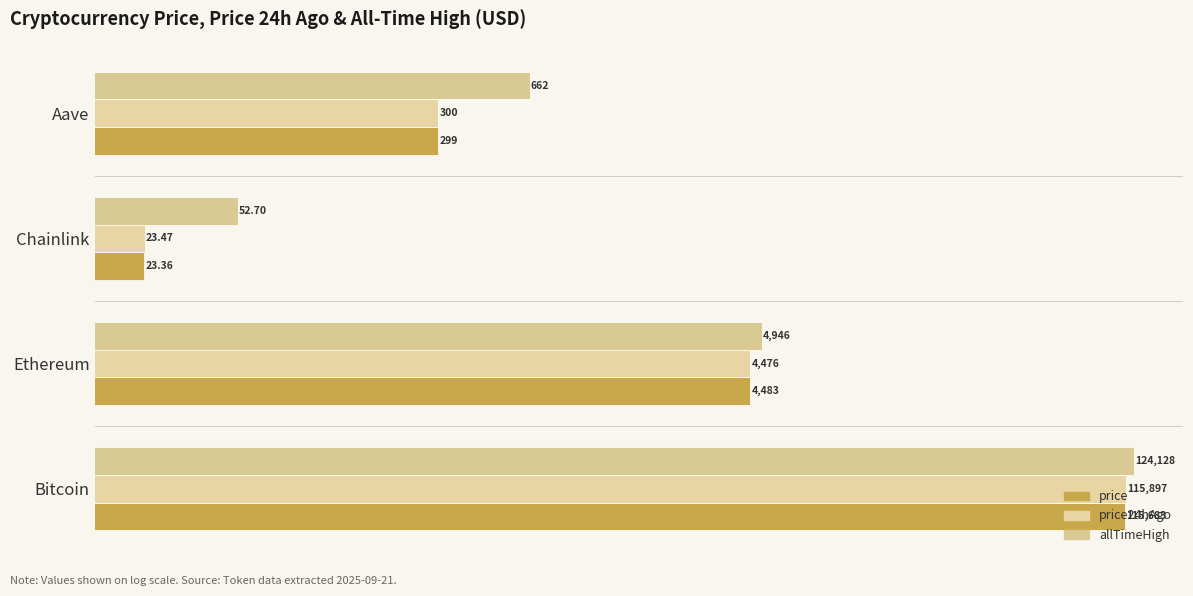

Rank the series by their maximum value, from highest to lowest.

allTimeHigh, price24hAgo, price